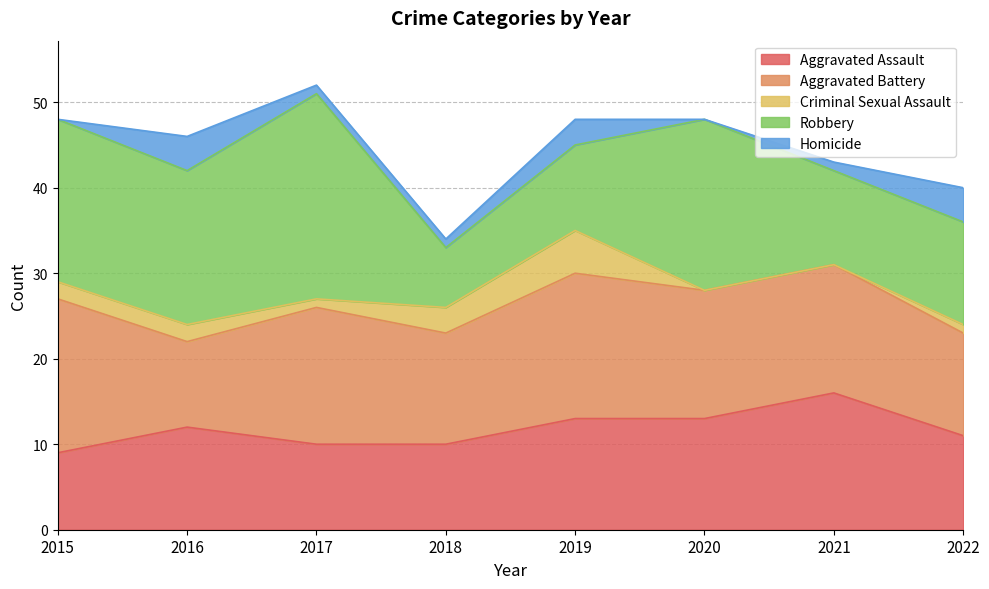

At which category does Aggravated Battery reach its first local valley?

2016